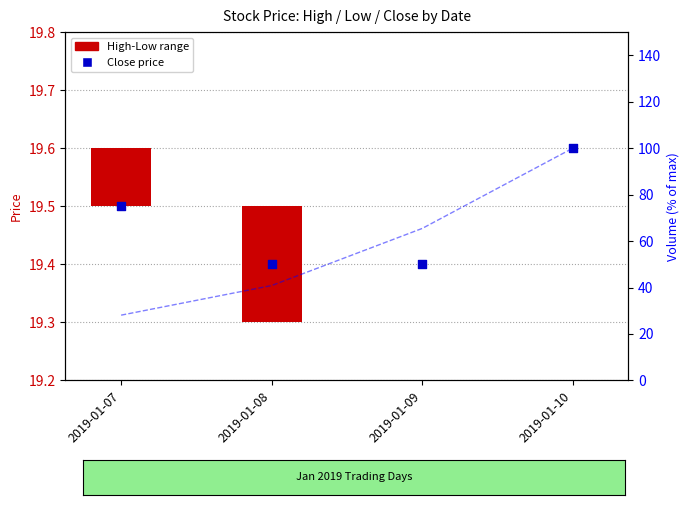

Which series has the widest spread of Y values?

Volume %